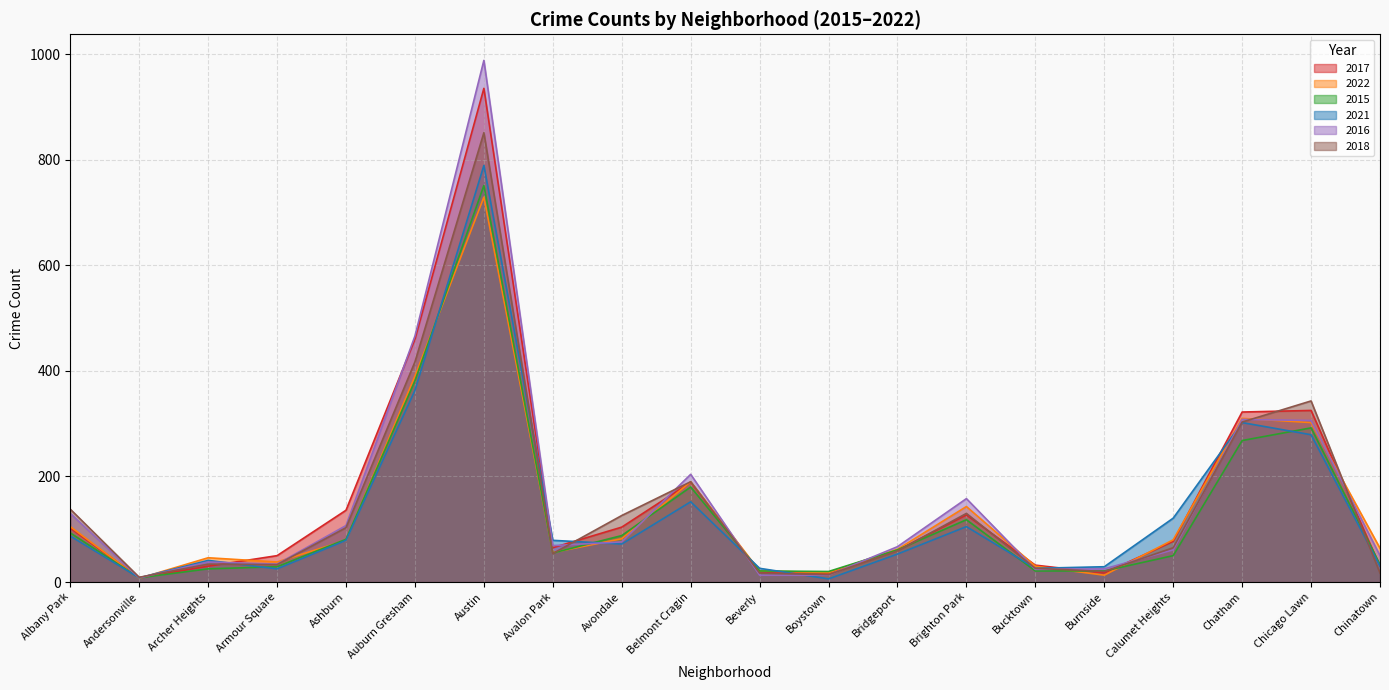

What is the spread (max minus min) of values at Auburn Gresham?

103